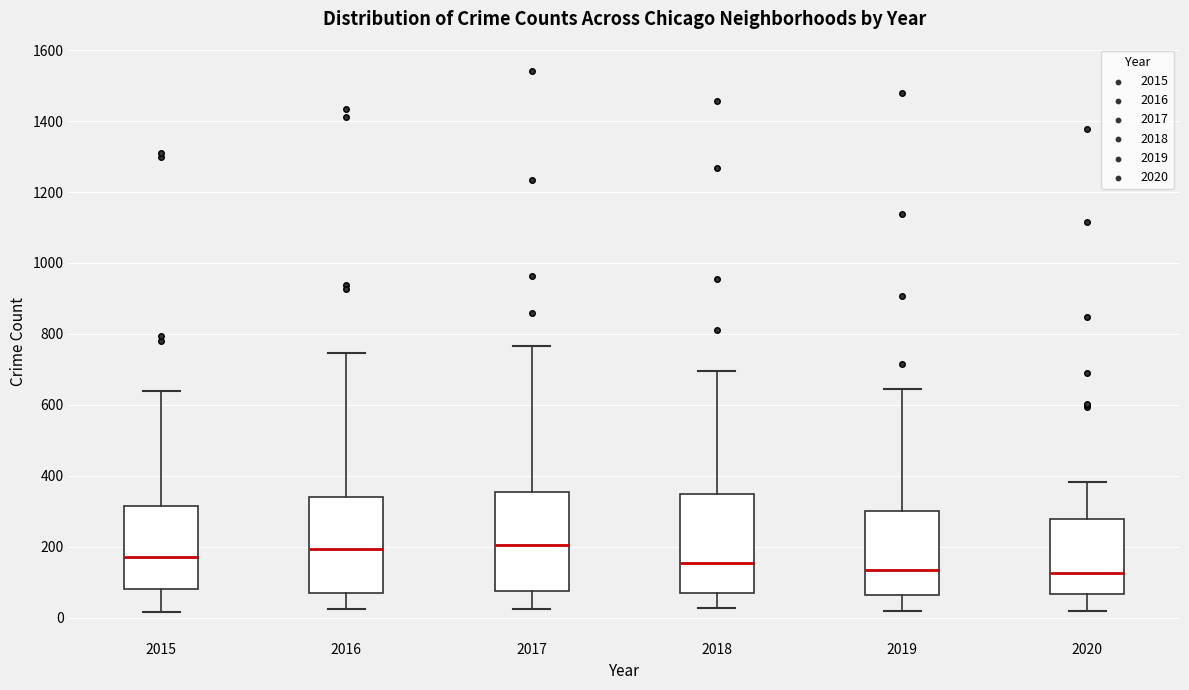

Reading left to right, read every box against the y-axis: the position of its median line, the range the box covers, and the ends of its whiskers. The values are not printed on the chart, so give them approximately, as read against the axis.

2015: median 180, box 80 to 320, whiskers 20 to 640
2016: median 200, box 60 to 340, whiskers 20 to 740
2017: median 200, box 80 to 360, whiskers 20 to 760
2018: median 160, box 60 to 340, whiskers 20 to 700
2019: median 140, box 60 to 300, whiskers 20 to 640
2020: median 120, box 60 to 280, whiskers 20 to 380